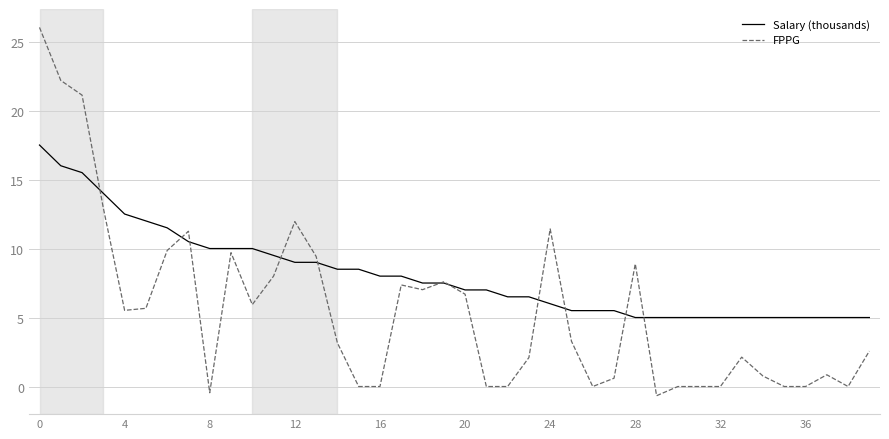

What is the difference between the second highest and second lowest values in the FPPG series?

22.6